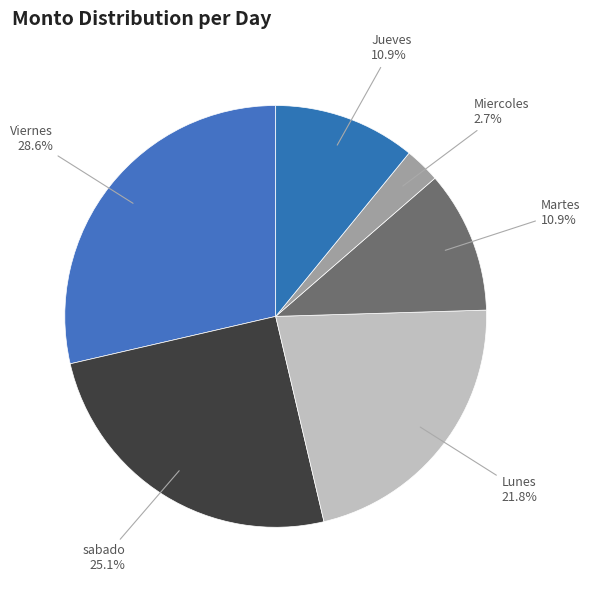

Between sabado and Viernes, which is larger?

Viernes